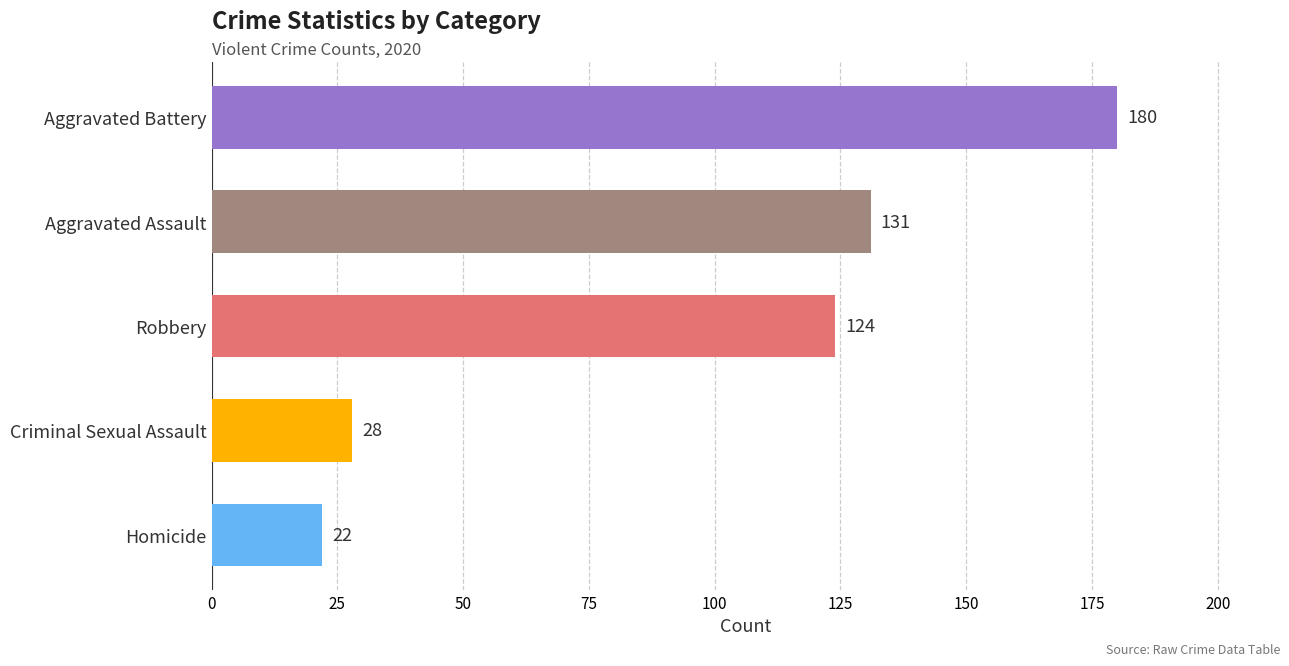

What is the label of the 2nd bar from the top?

Aggravated Assault